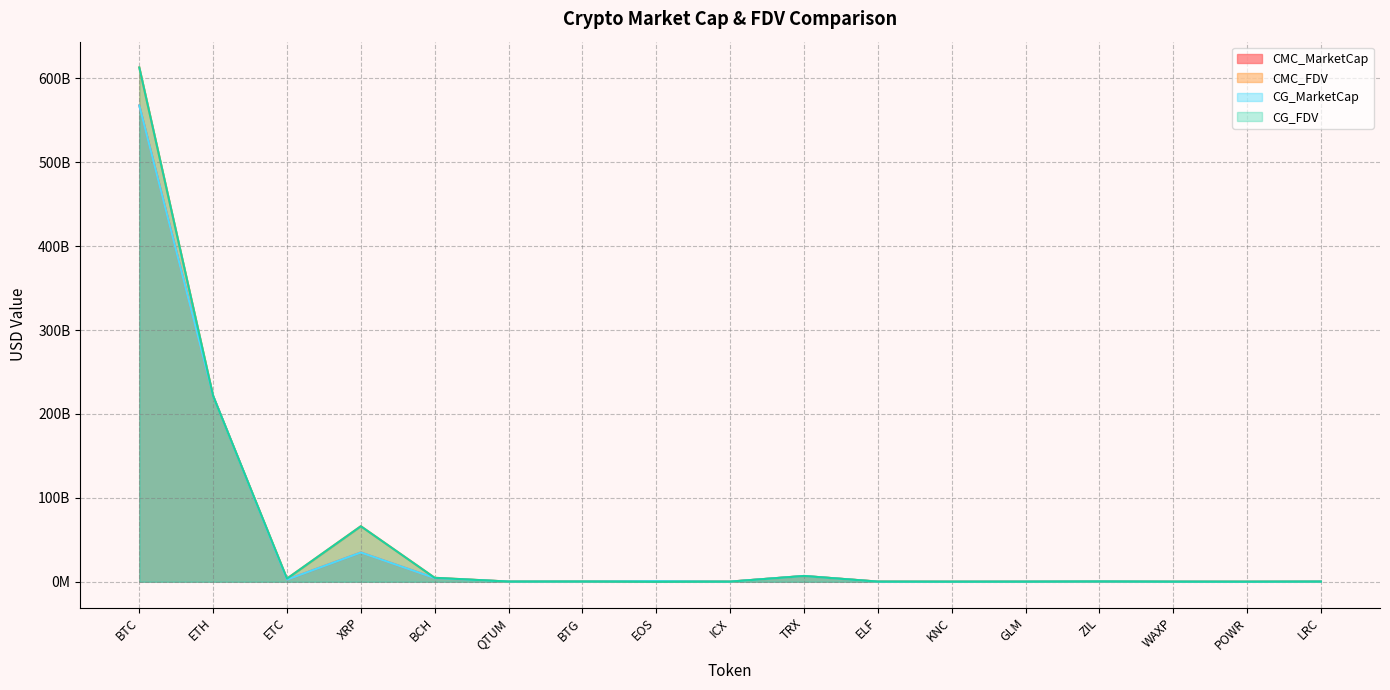

Reading right to left, extract all data points from this chart.

CMC_MarketCap: 284080539.5	80108513.2	166058971.4	323763416.1	206927773.8	116294856.8	176634412.3	6944271365.4	206208805.0	797369930.0	287302825.2	270188658.8	4421809825.8	34957834612.9	2566891826.9	221329893421.5	567814389829.4
CMC_FDV: 293247209.9	156252891.5	200428753.7	428482513.2	206927773.8	172130450.8	283558377.6	6944282379.8	206208798.2	797369930.0	344489302.9	278098010.6	4769992289.8	66281725437.9	3800161429.5	221329893421.5	613129790783.2
CG_MarketCap: 265534131.0	67130377.0	165998222.0	342998199.0	206813205.0	123608291.0	130671341.0	6940460676.0	205926080.0	809422691.0	301209486.0	270090005.0	4420906984.0	34914339126.0	2566242788.0	221344117878.0	567718414227.0
CG_FDV: 292923637.0	156221465.0	187659026.0	428174797.0	206813205.0	171663437.0	249259272.0	6940463562.0	208192436.0	0.0	361164021.0	277967613.0	4769006132.0	66199255916.0	3799171687.0	221344117878.0	613025367649.0